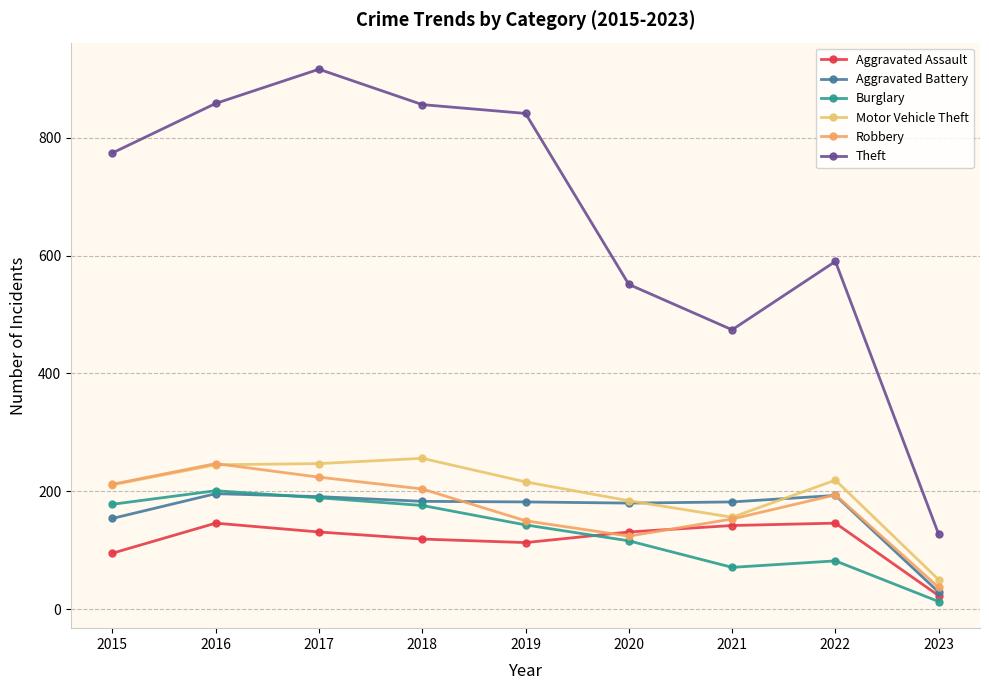

What is the average value of the Motor Vehicle Theft series?

198